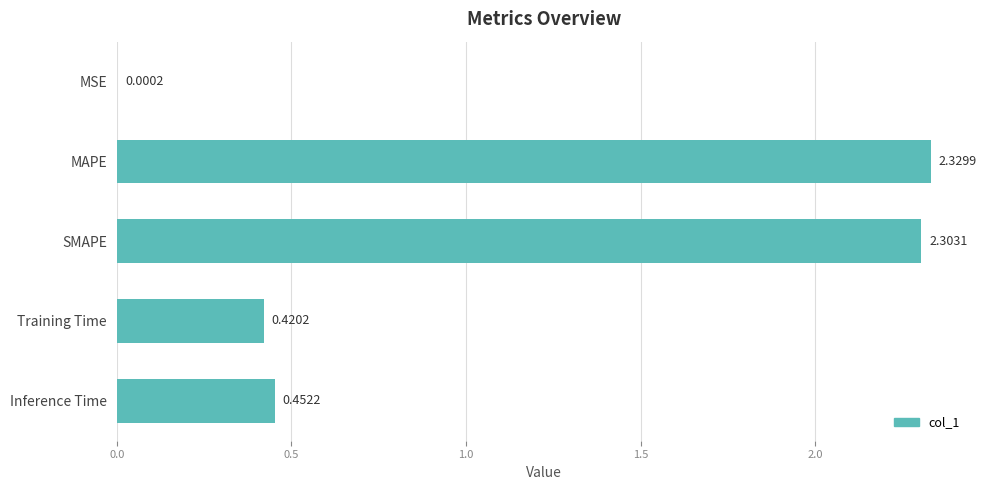

What is the sum of all values?

5.5